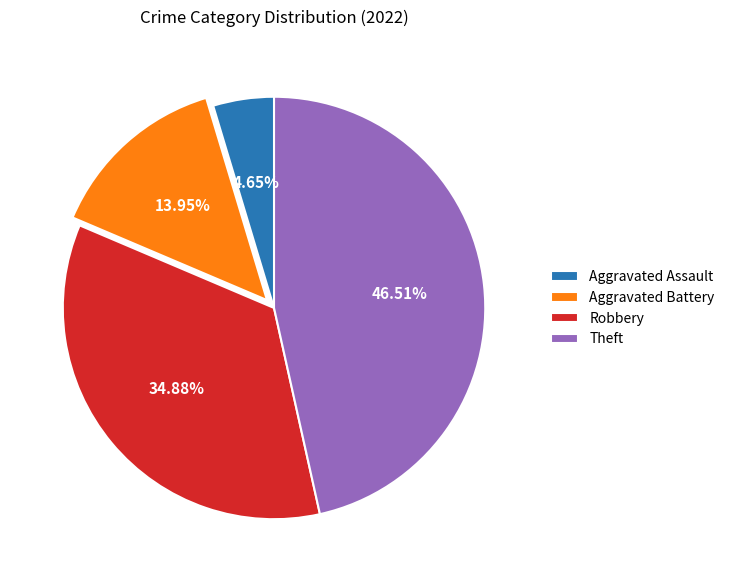

Is it true that Theft is 58% of the pie?

False